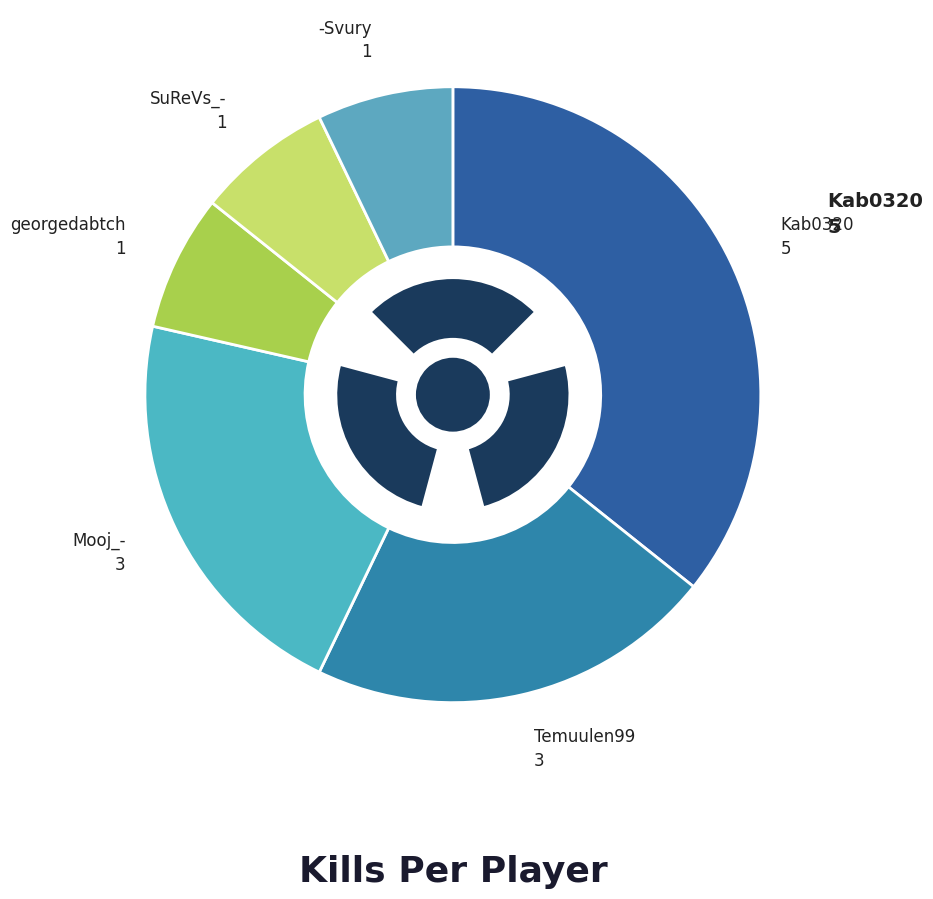

To the nearest percent, what is the difference between the Kab0320 and Temuulen99 slice percentages?

14%